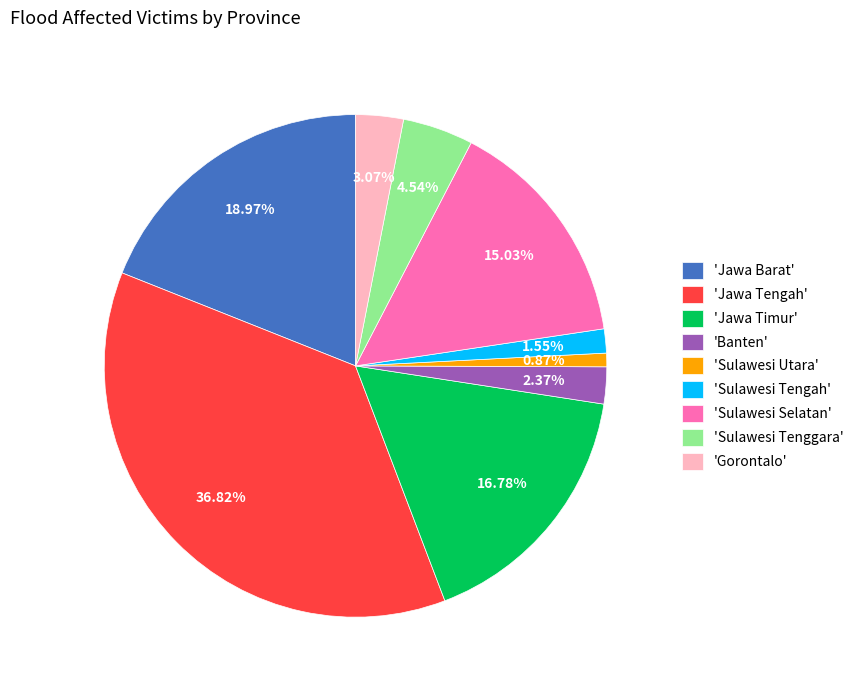

Count the number of slices in the pie.

9